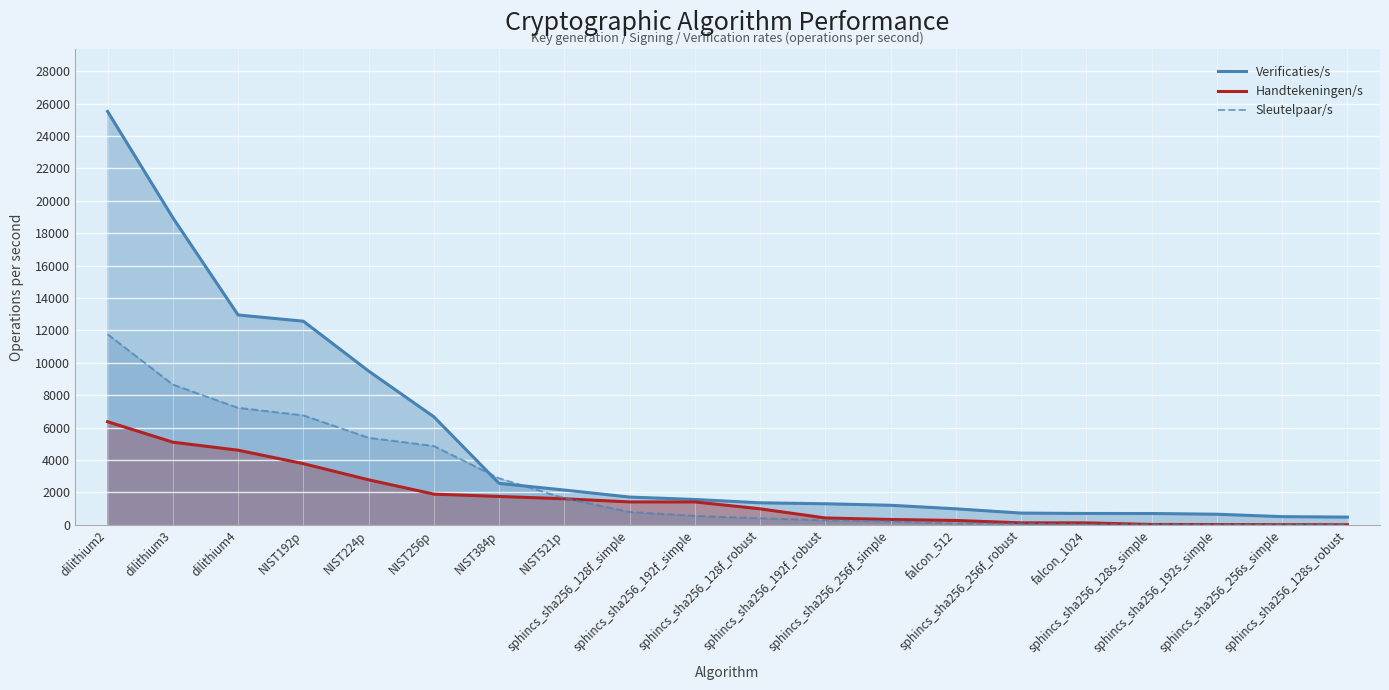

What is the maximum value shown in the chart?

25510.7